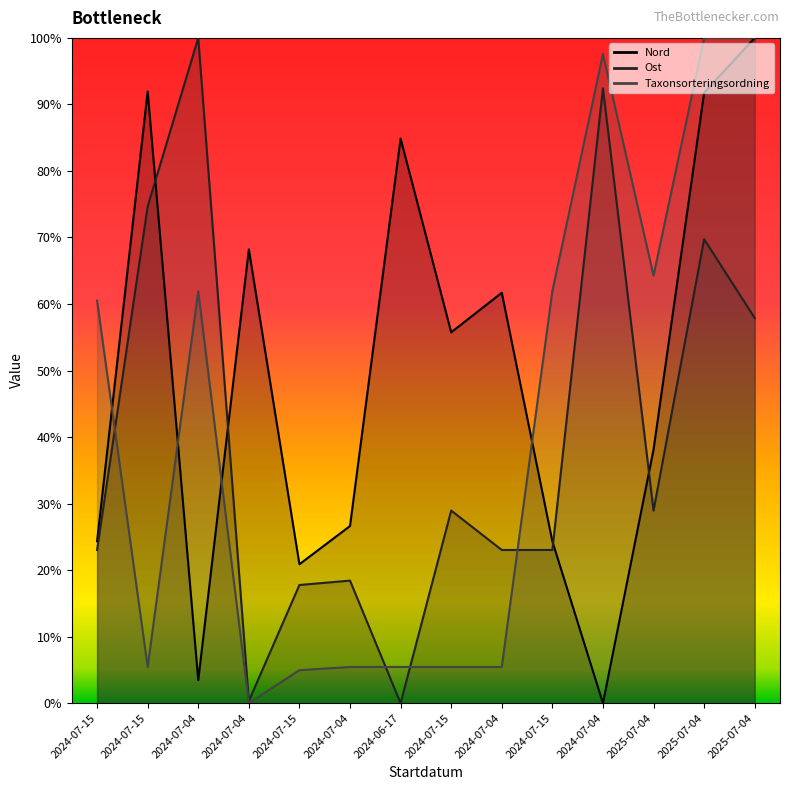

Which has a higher value, 2024-07-15 or 2024-06-17?

2024-06-17